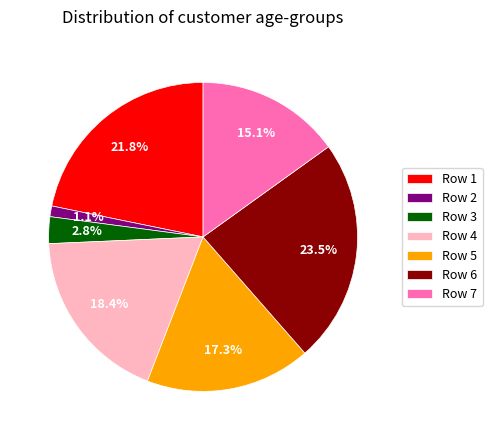

Which has a higher value, Row 2 or Row 6?

Row 6